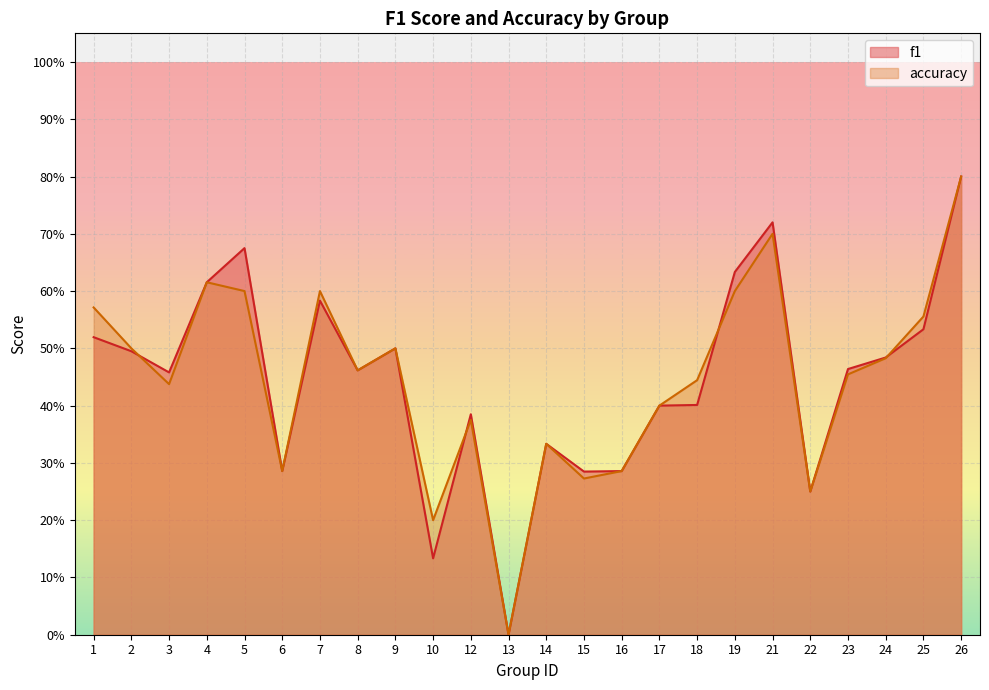

What is the sum of the f1 values at 18 and 19?

1.0